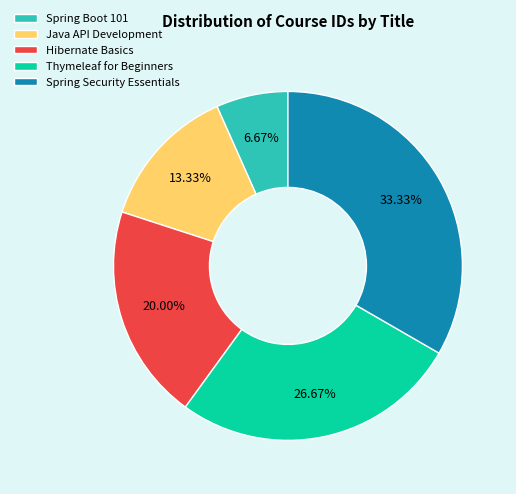

How many slices are in this pie chart?

5